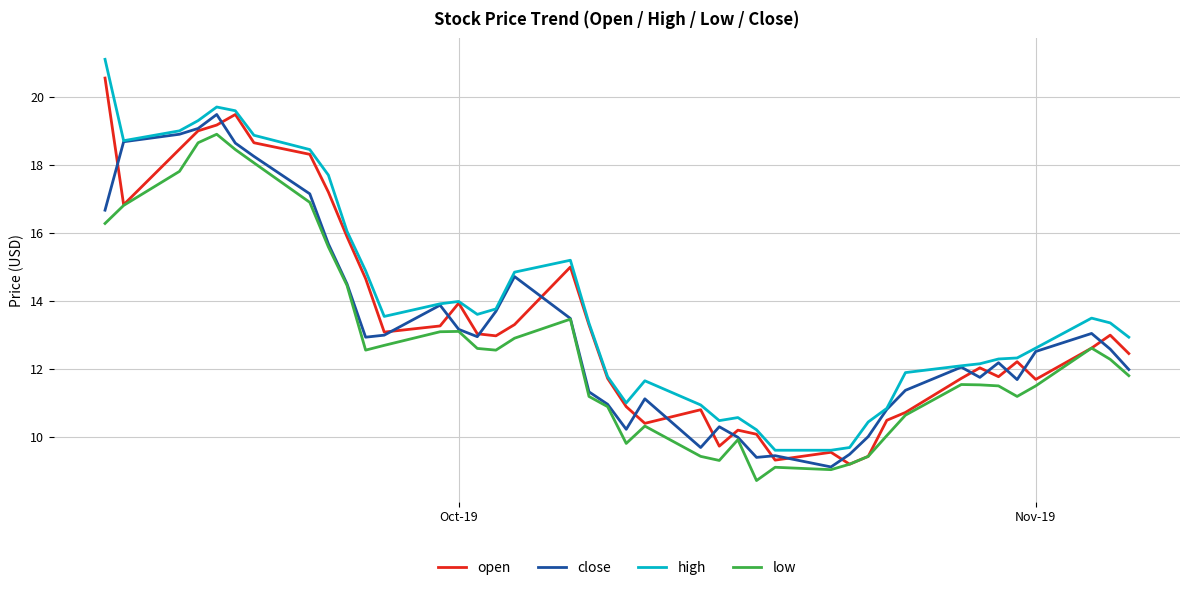

Which series has the largest range (max minus min)?

high